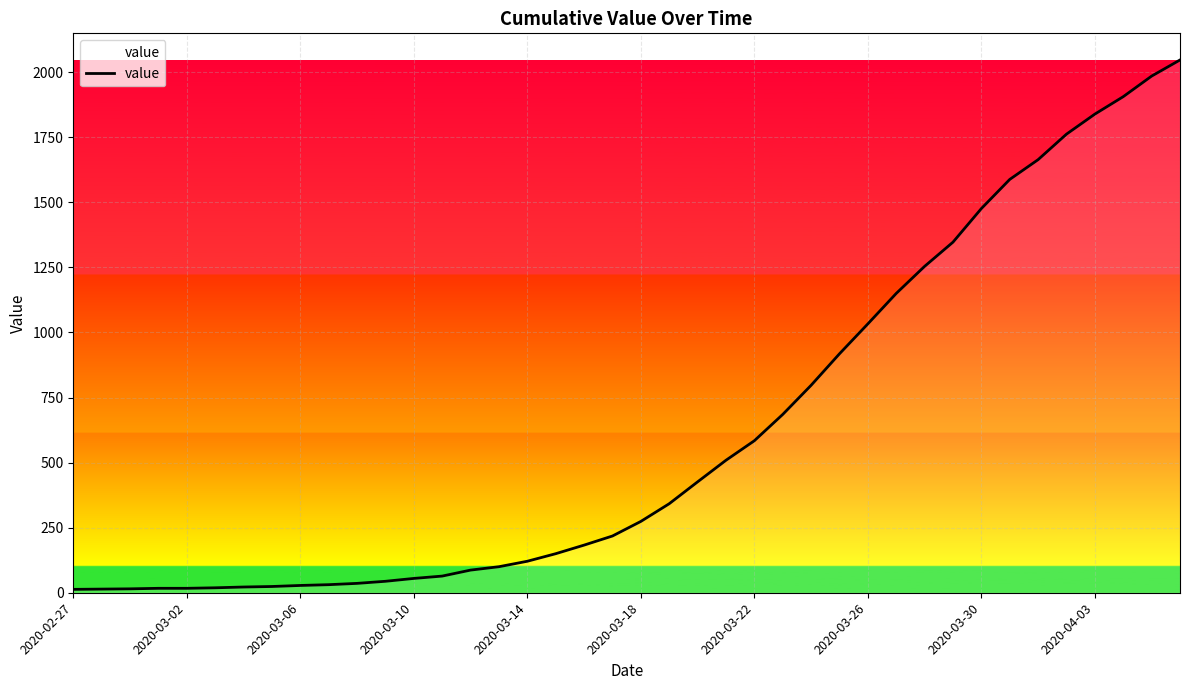

How many values are below 274?

20